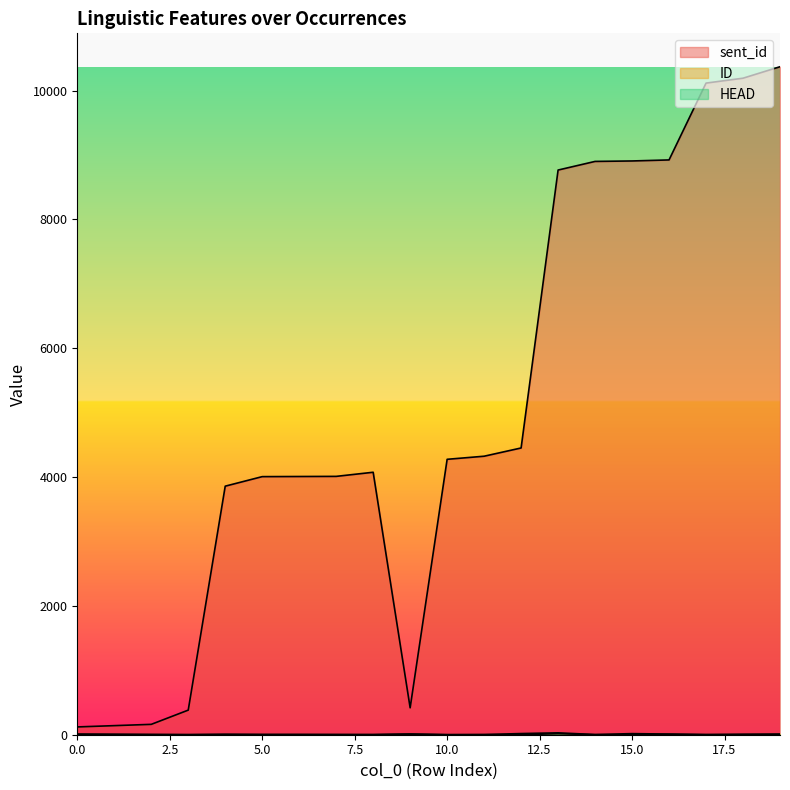

True or false: ID has a value of 4 at 17.

False